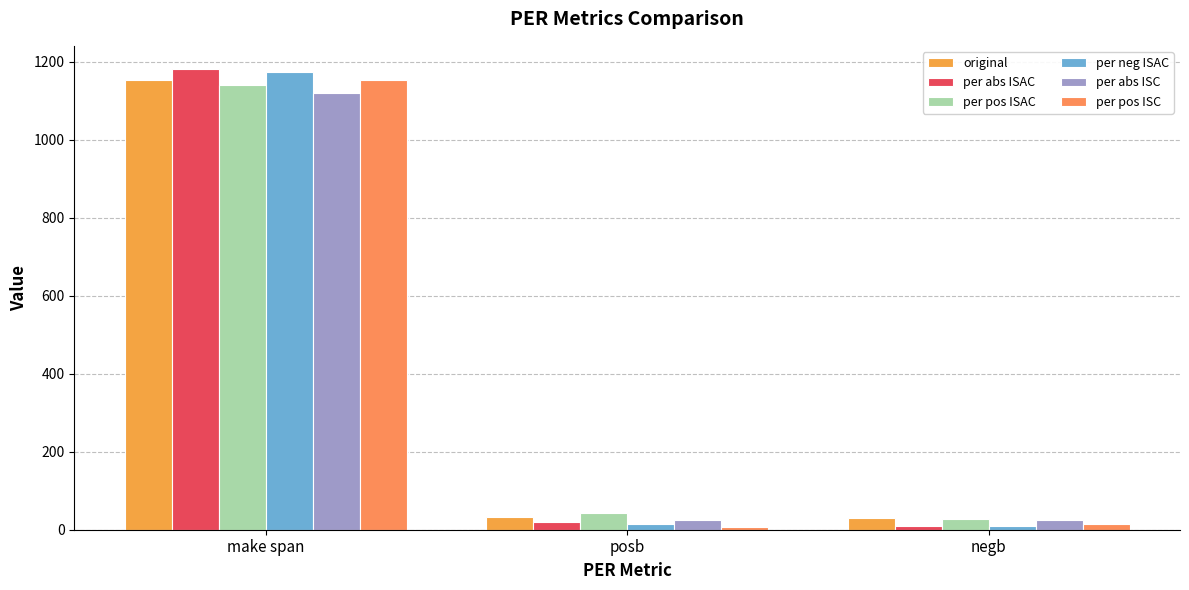

What is the difference between the per abs ISC values at posb and make span?

1095.0